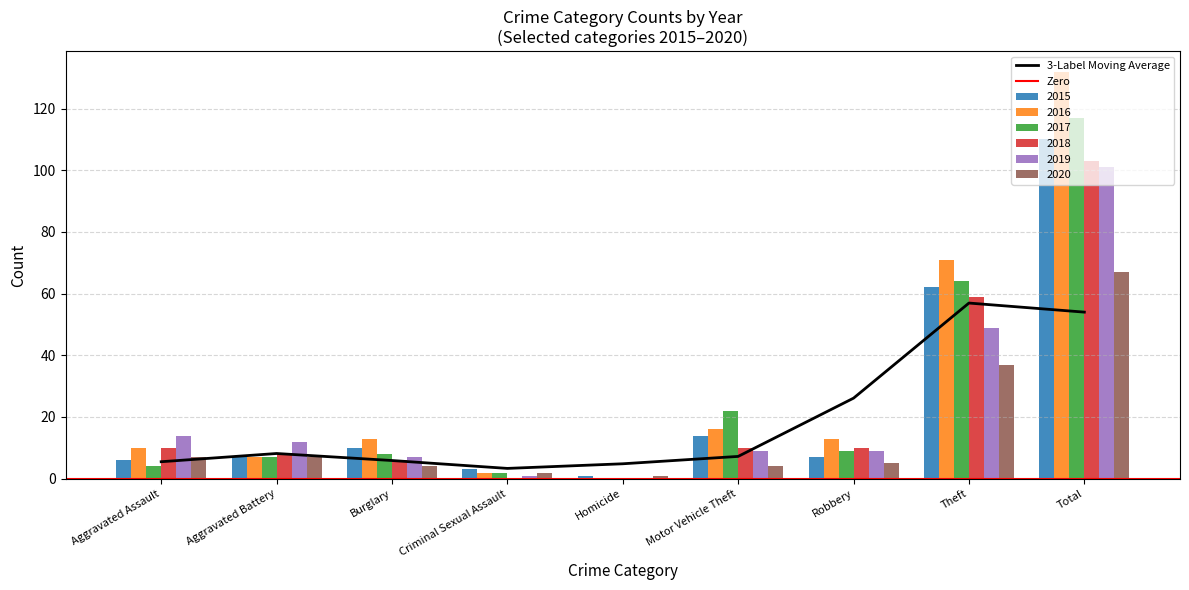

At how many categories does at least one series exceed 117?

1